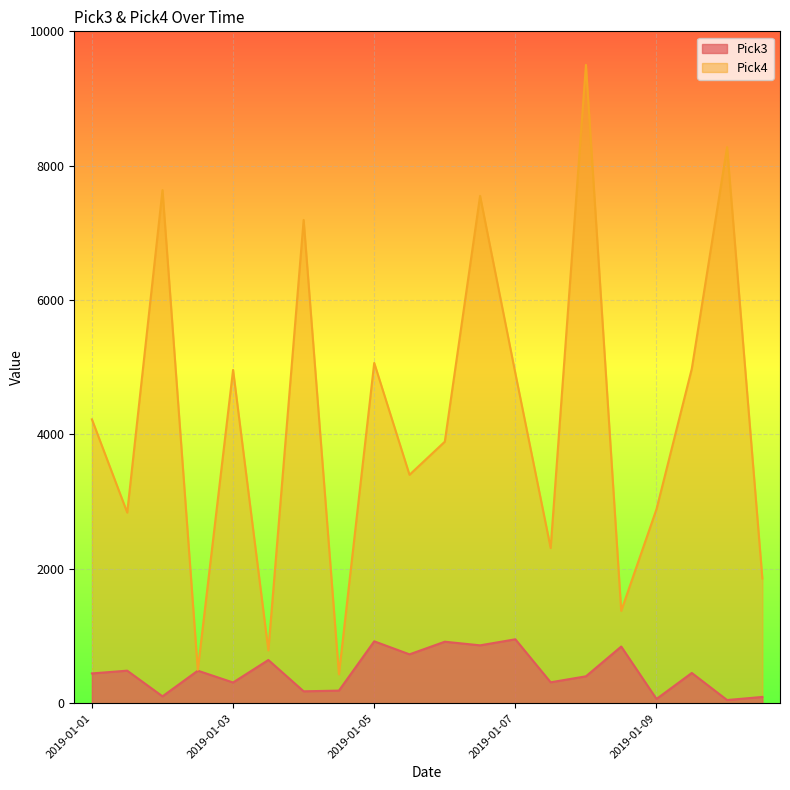

At how many categories does at least one series exceed 2964?

12